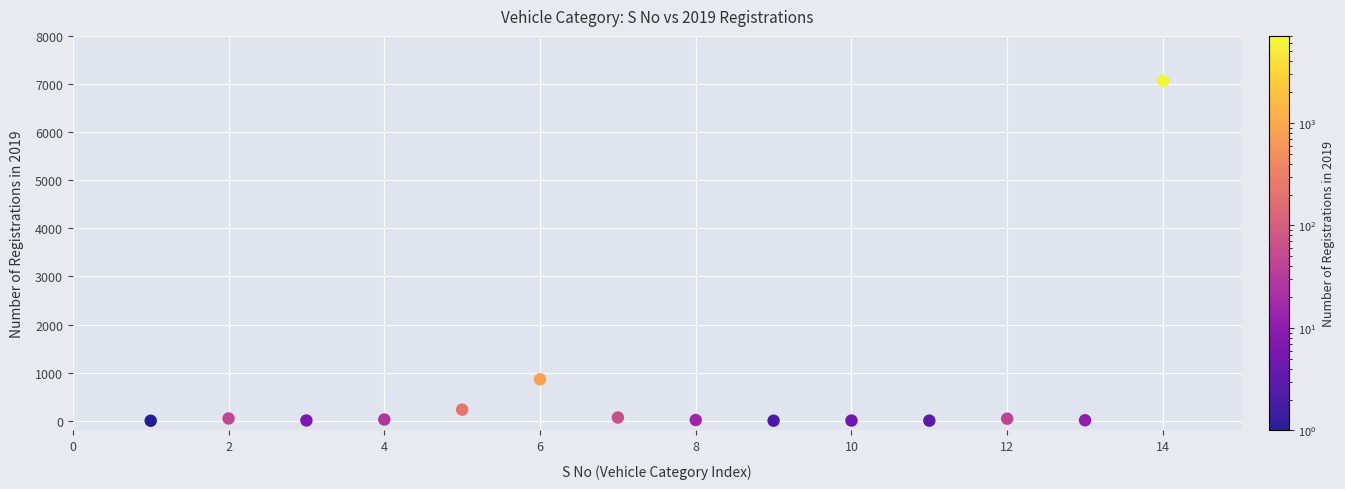

What Y value in the scatter plot is closest to 3534?

864